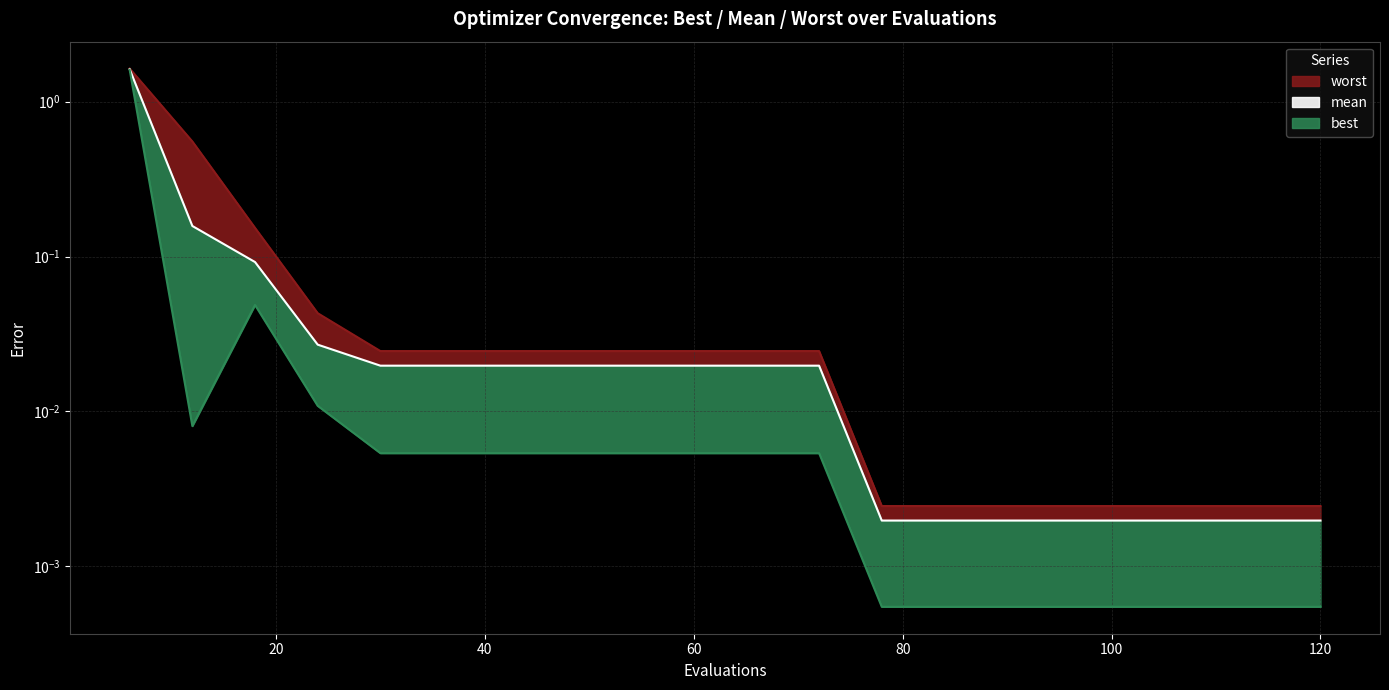

Which series has the largest total across all categories?

worst